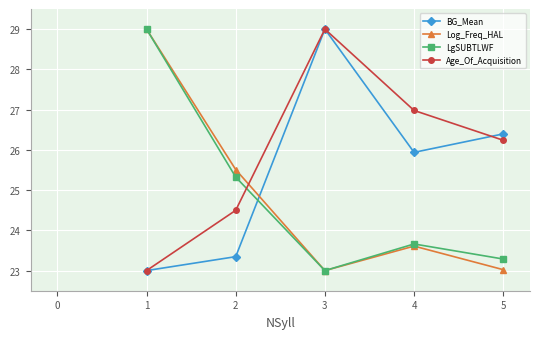

What is the value of the LgSUBTLWF point at the 3rd from the left?

23.0